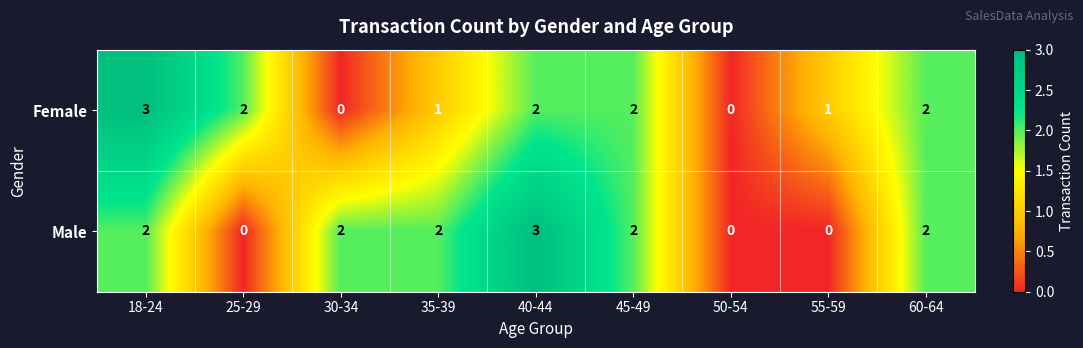

The value of Male at 50-54 is 0. True or false?

True